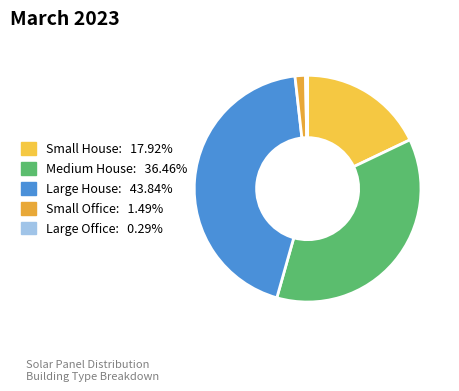

What percentage do Small Office and Small House together represent?

19.4%